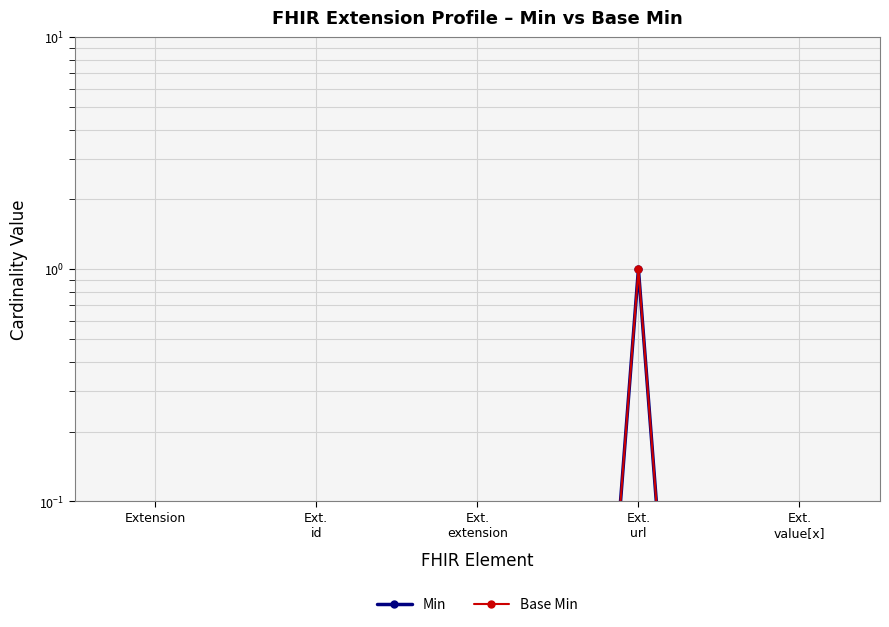

What is the average value of the Min series?

0.2